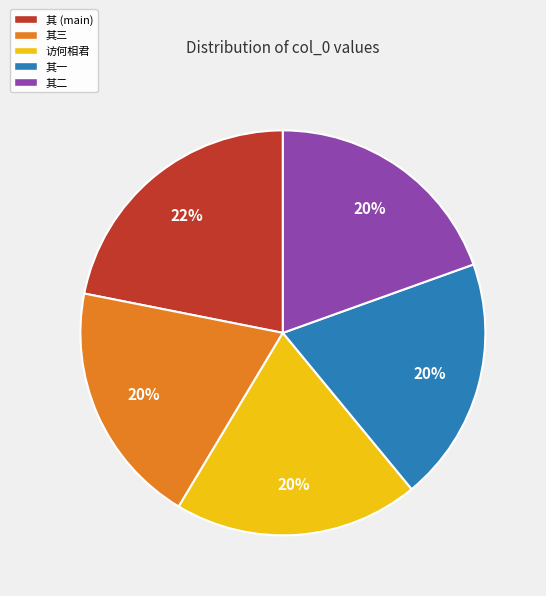

To the nearest percent, what percentage of the pie is 访何相君?

20%